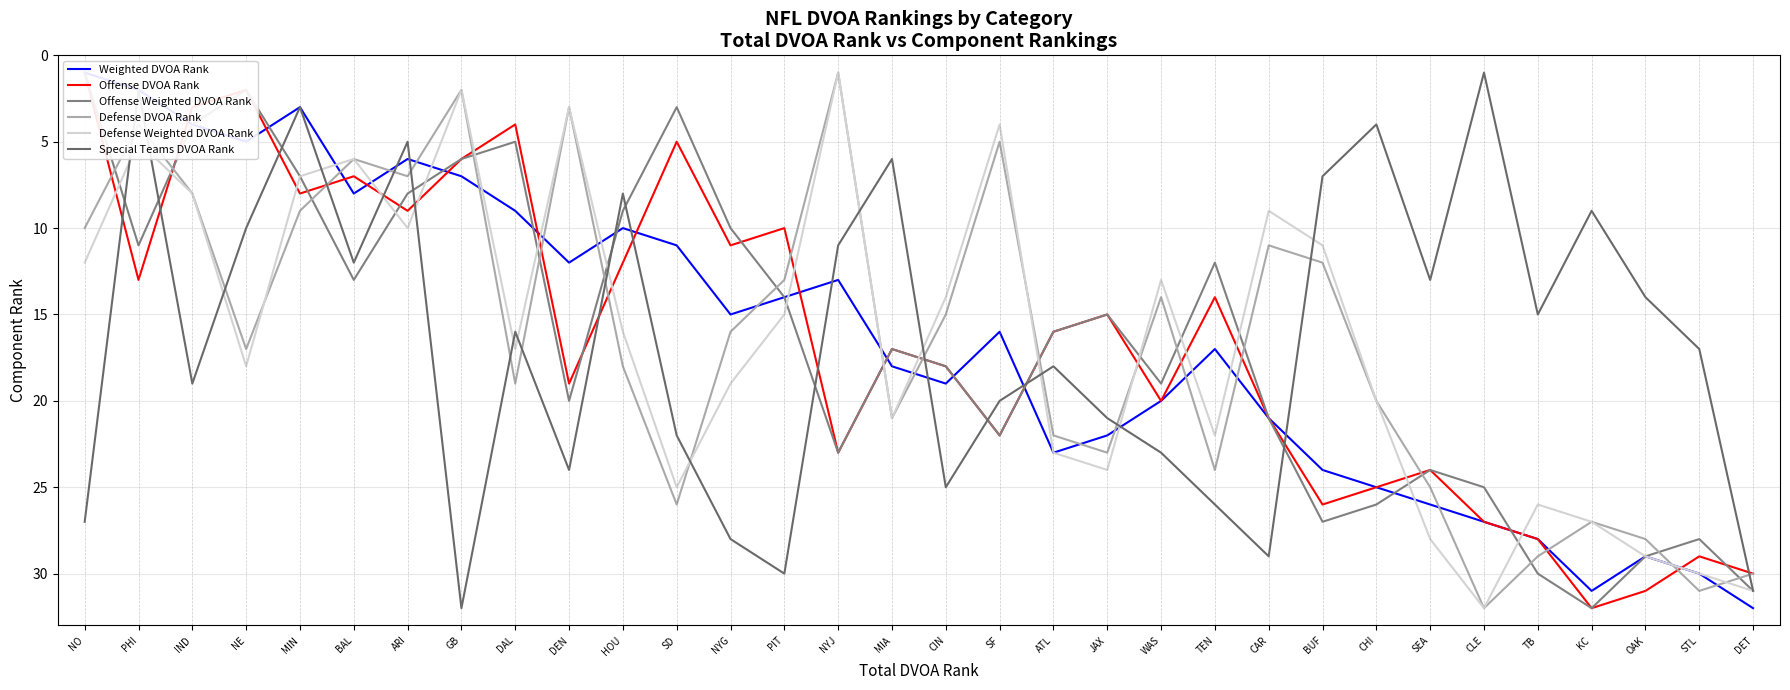

What position from the left is ARI?

7